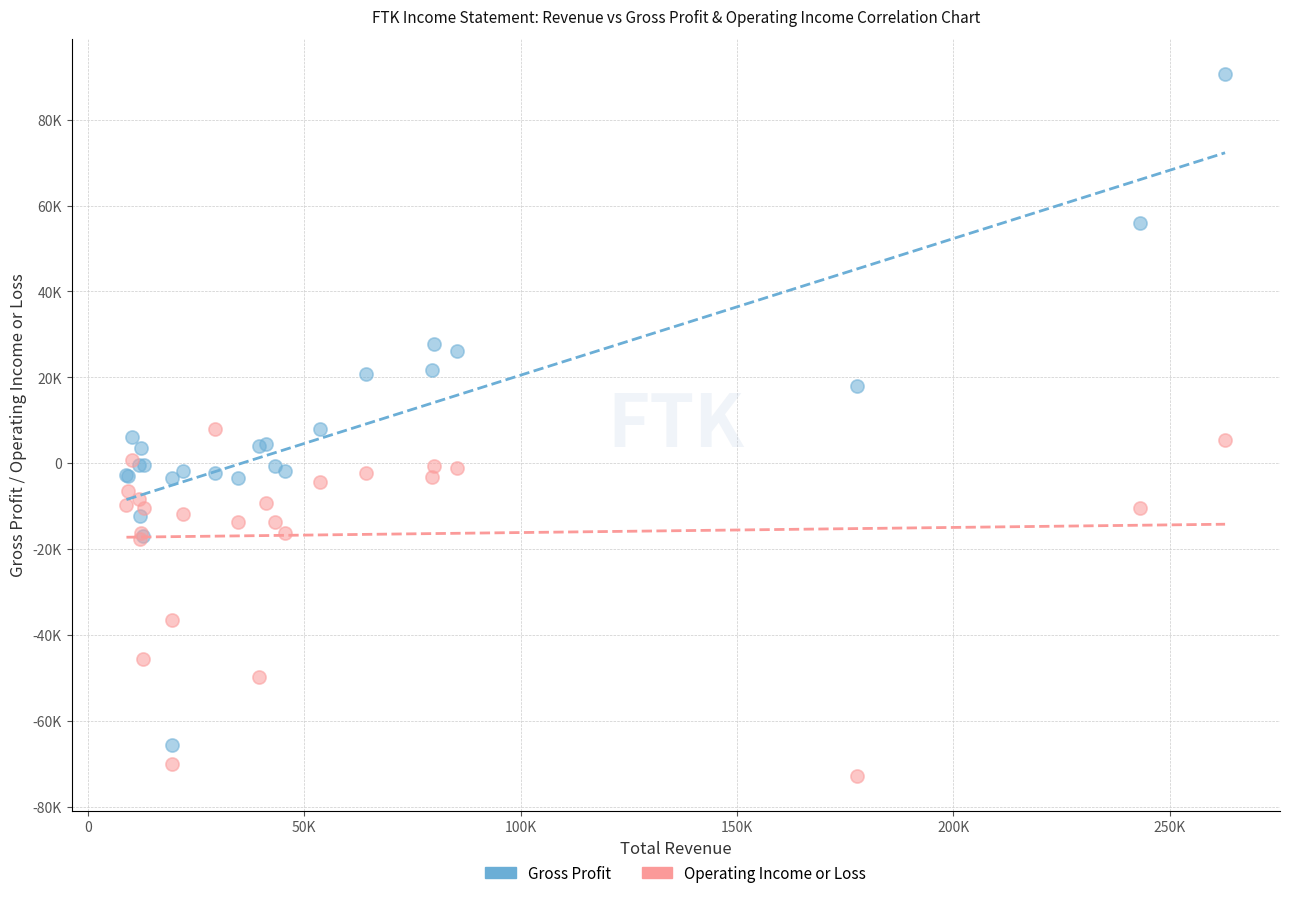

What are all the series names shown in the legend?

Gross Profit, Operating Income or Loss